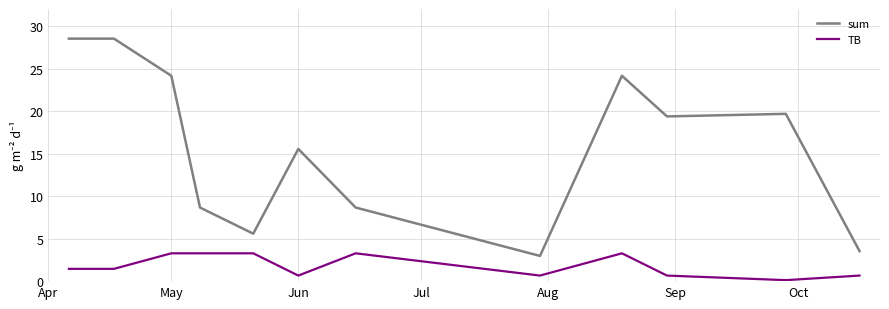

True or false: TB and sum cross at least once.

False